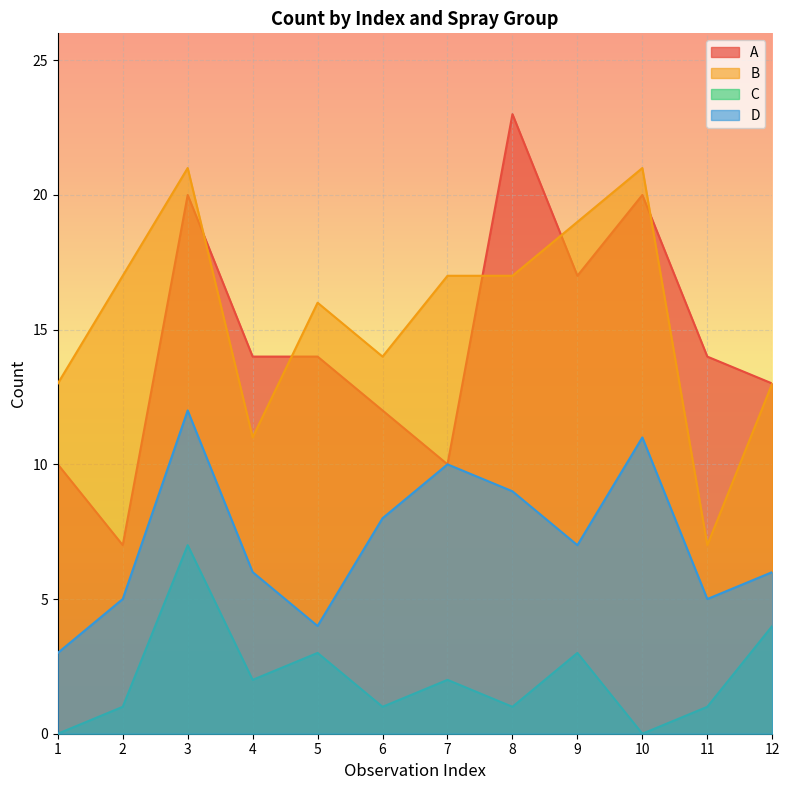

How many data points in A are less than 14?

5